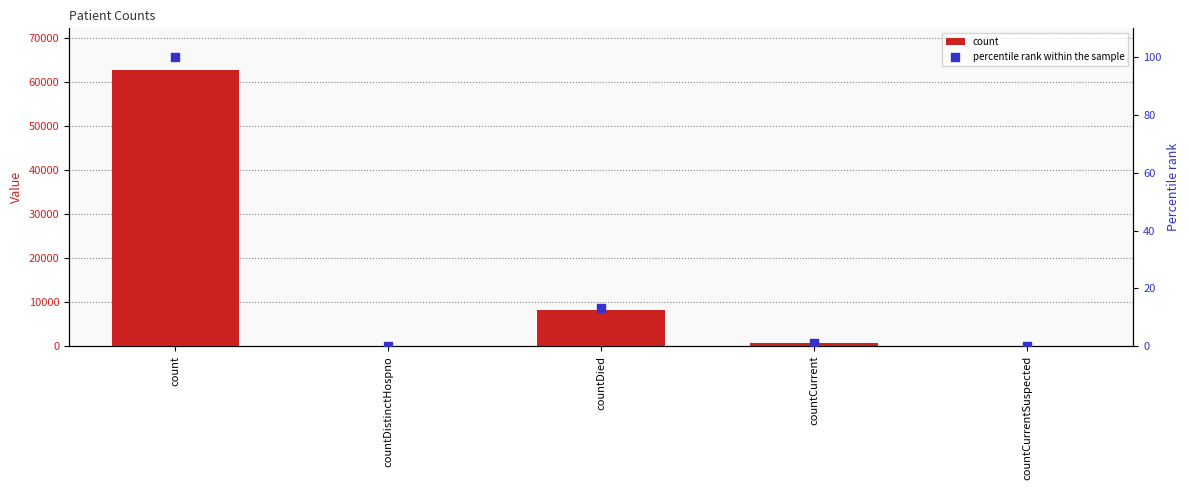

At how many categories does at least one series exceed 46122?

1